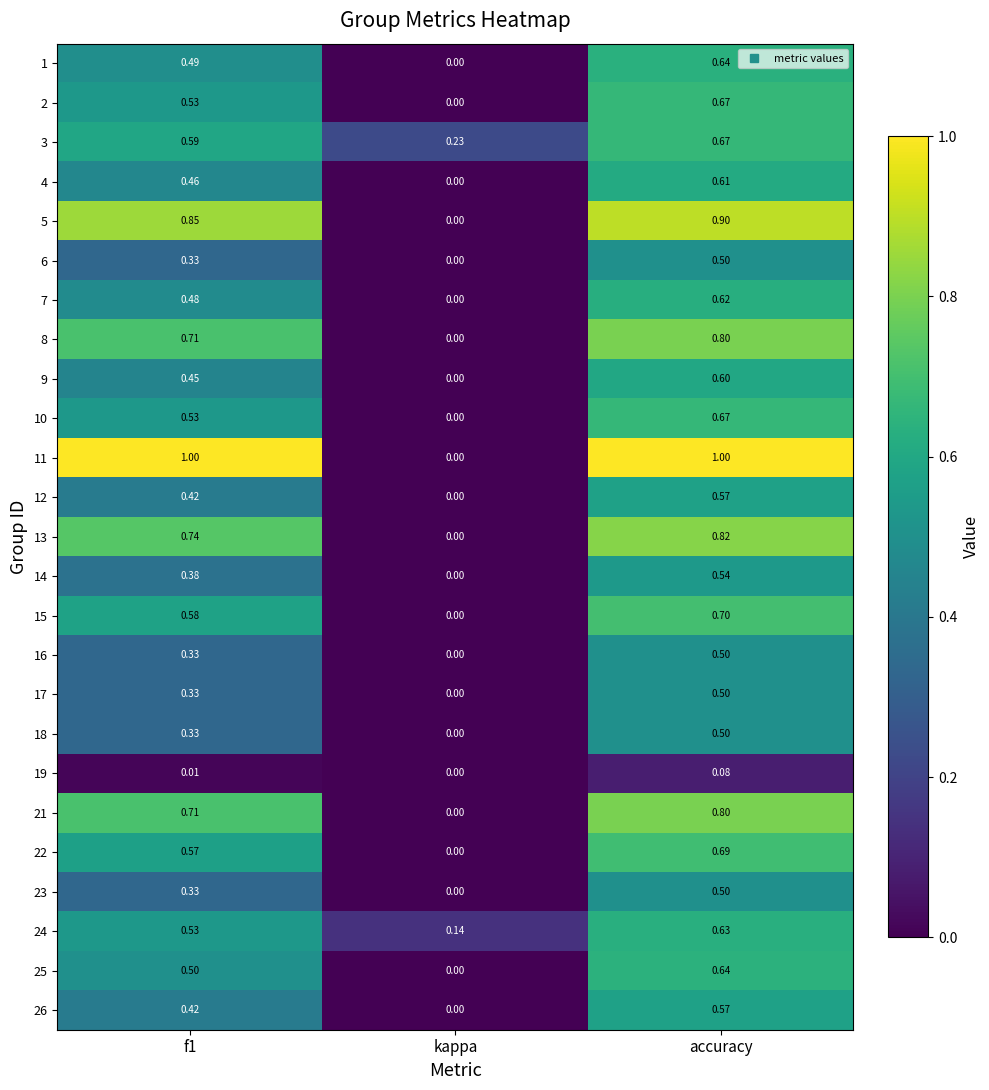

Which category has the highest value in the 3 series?

accuracy